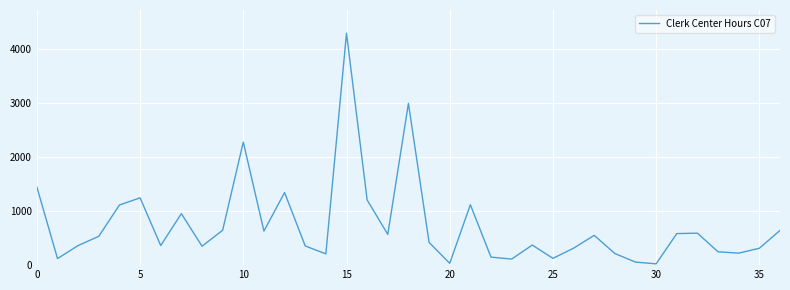

True or false: there are more than 1 points higher than both neighbors.

True